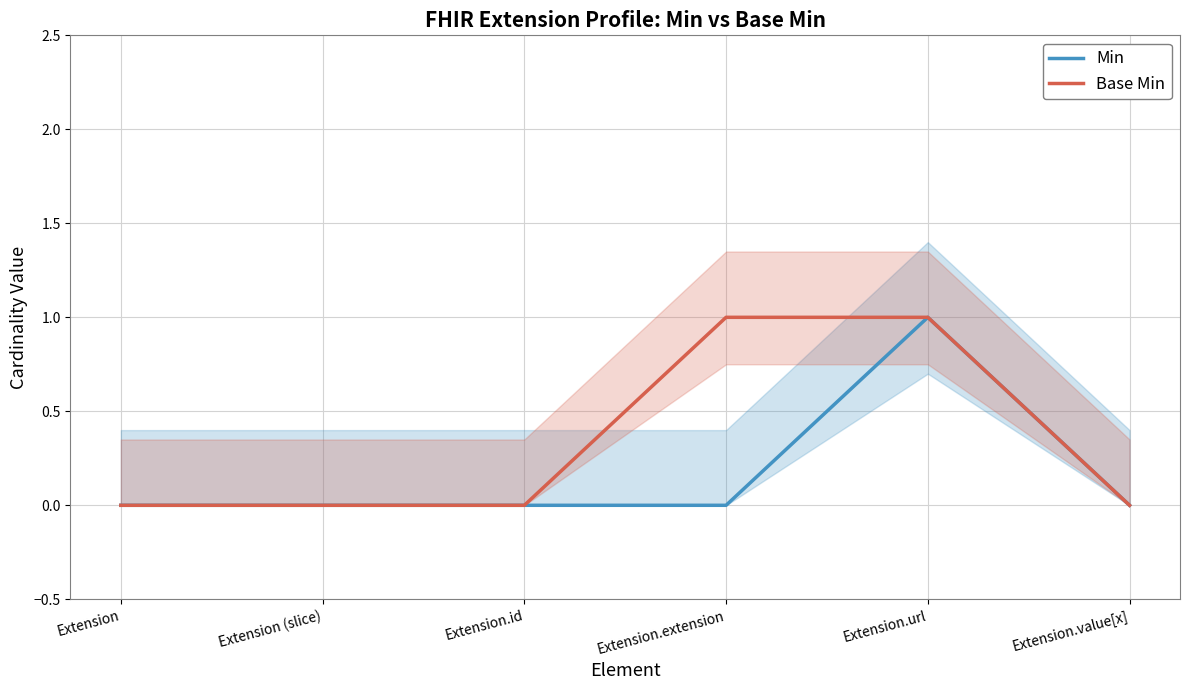

Which series has the largest range (max minus min)?

Min